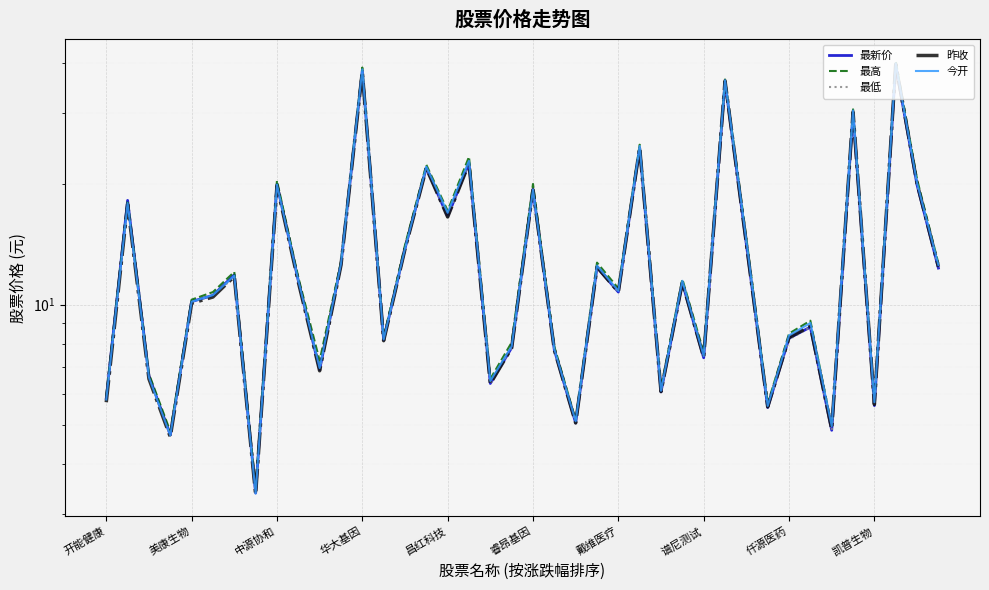

True or false: 昨收 has more than 1 points higher than both neighbors.

True